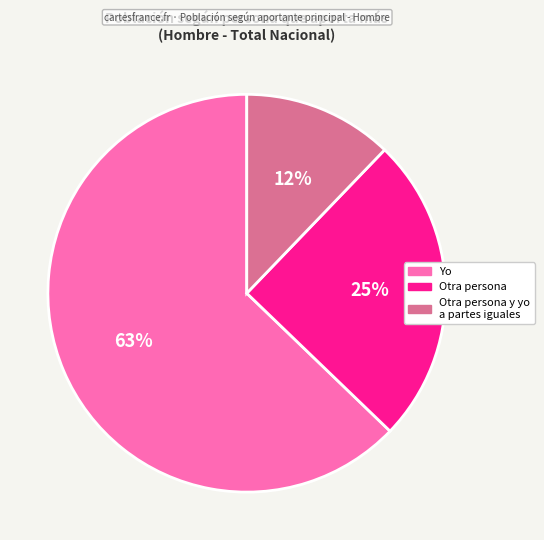

What is the majority slice?

Yo